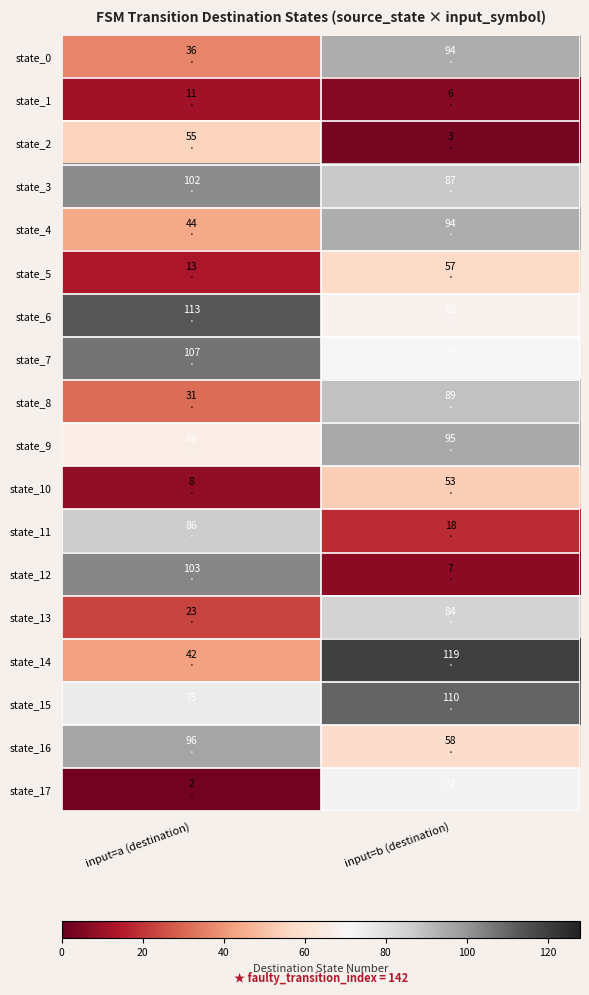

Between input=a (destination) and input=b (destination), which is larger?

input=b (destination)